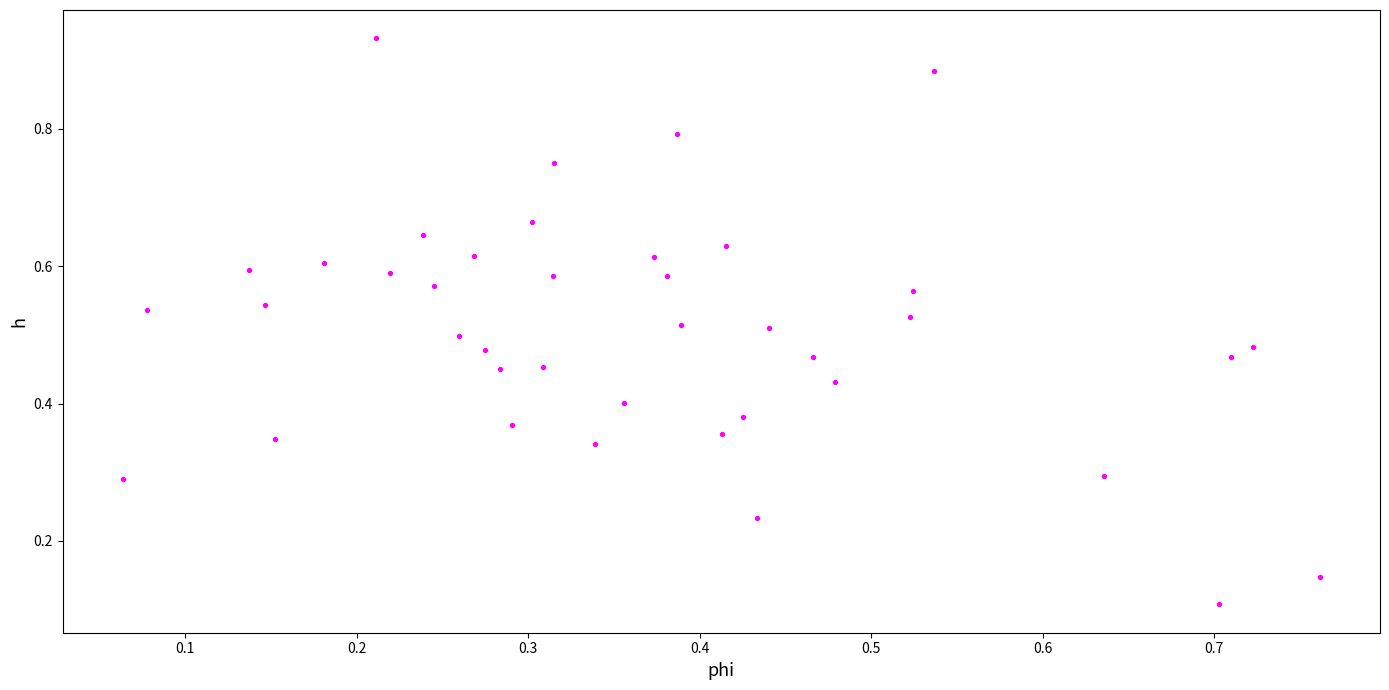

What is the range of Y values (max minus min)?

0.8